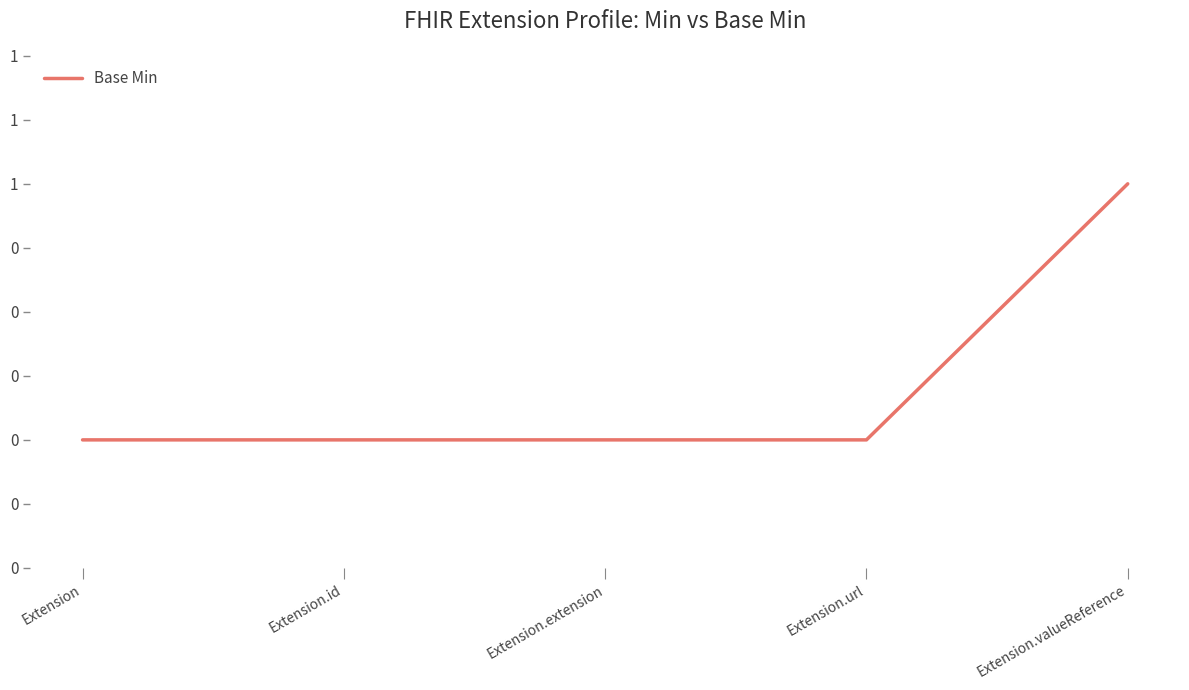

Is this an area chart (filled region under the line)?

No